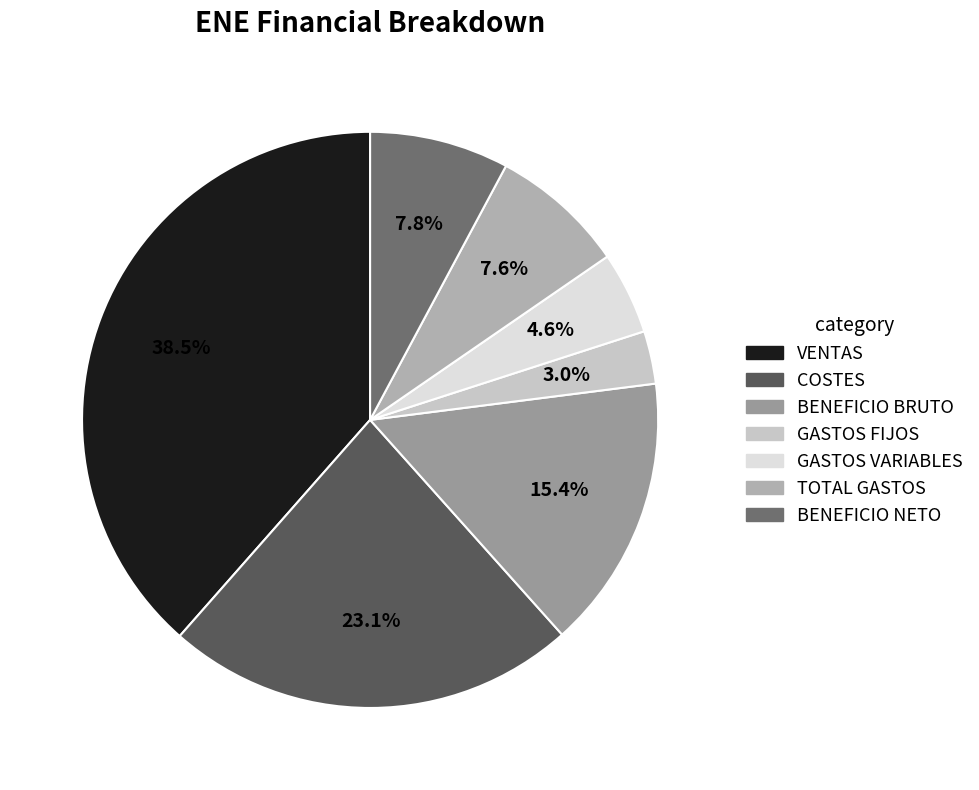

Rank the categories by value from lowest to highest.

GASTOS FIJOS, GASTOS VARIABLES, TOTAL GASTOS, BENEFICIO NETO, BENEFICIO BRUTO, COSTES, VENTAS